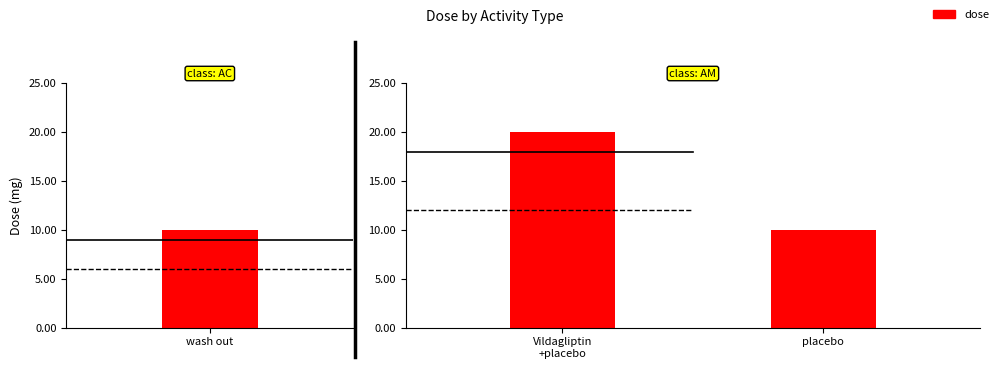

How many values are between 10 and 20?

2